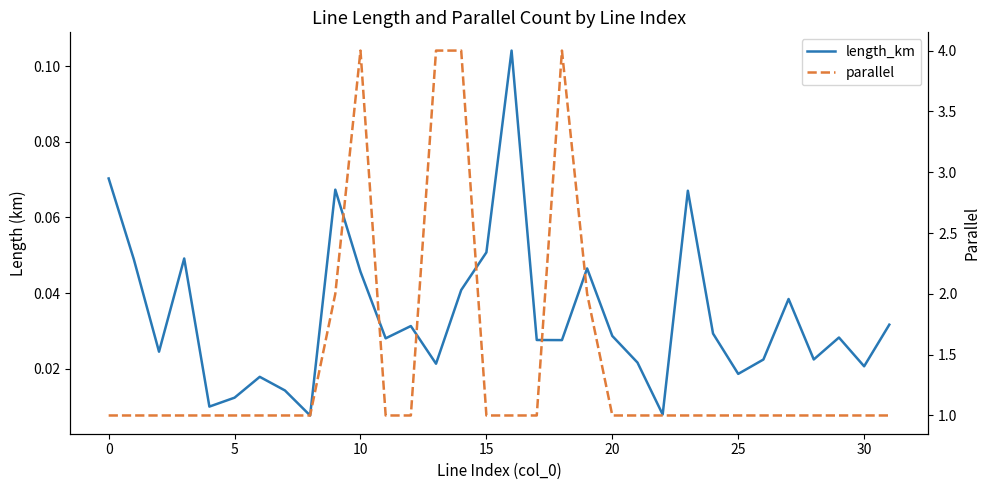

What are all the series names shown in the legend?

length_km, parallel